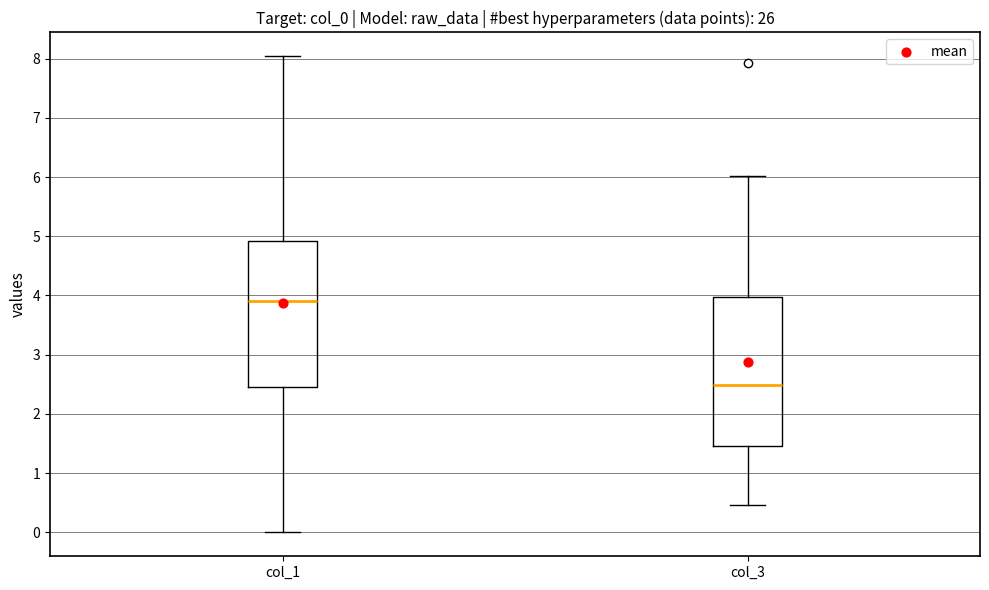

Which box's median line is the highest?

col_1